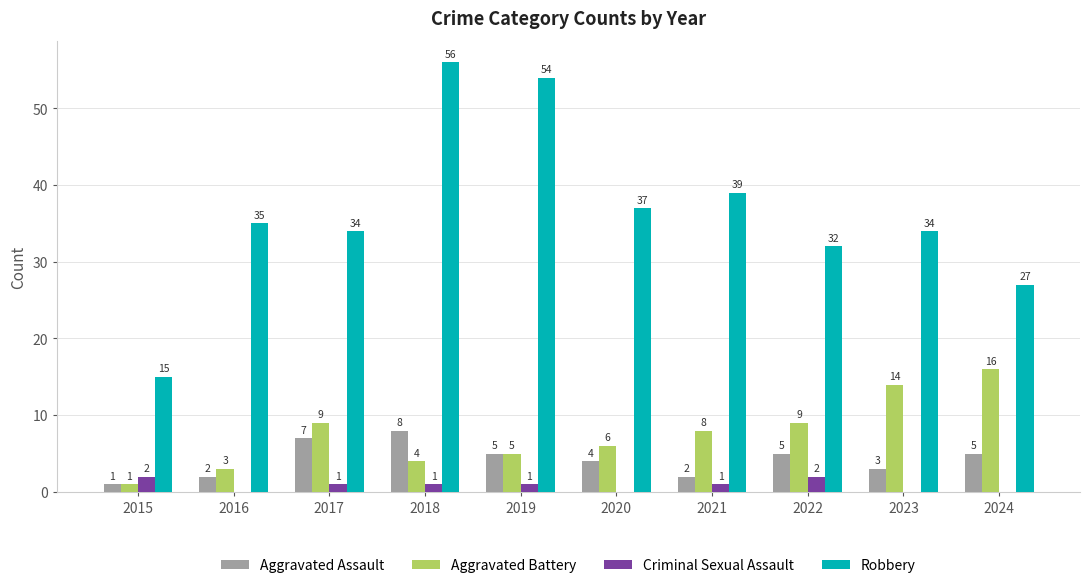

What is the maximum value shown in the chart?

56